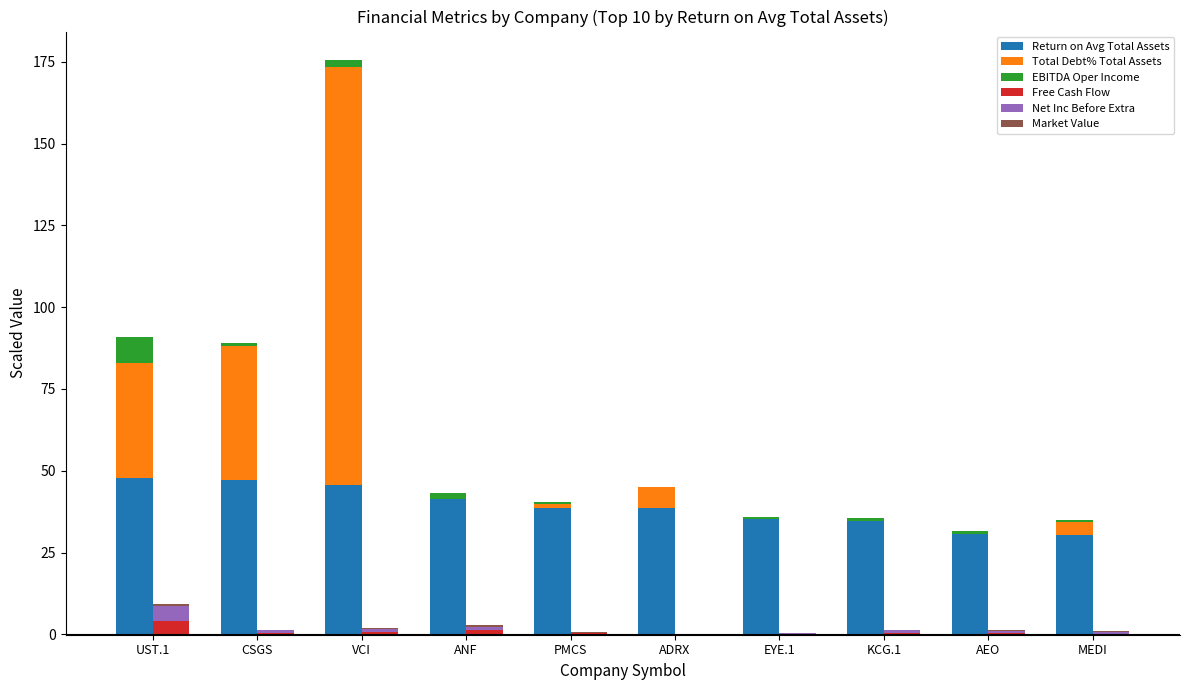

Where does the Total Debt% Total Assets series first go above 4?

UST.1